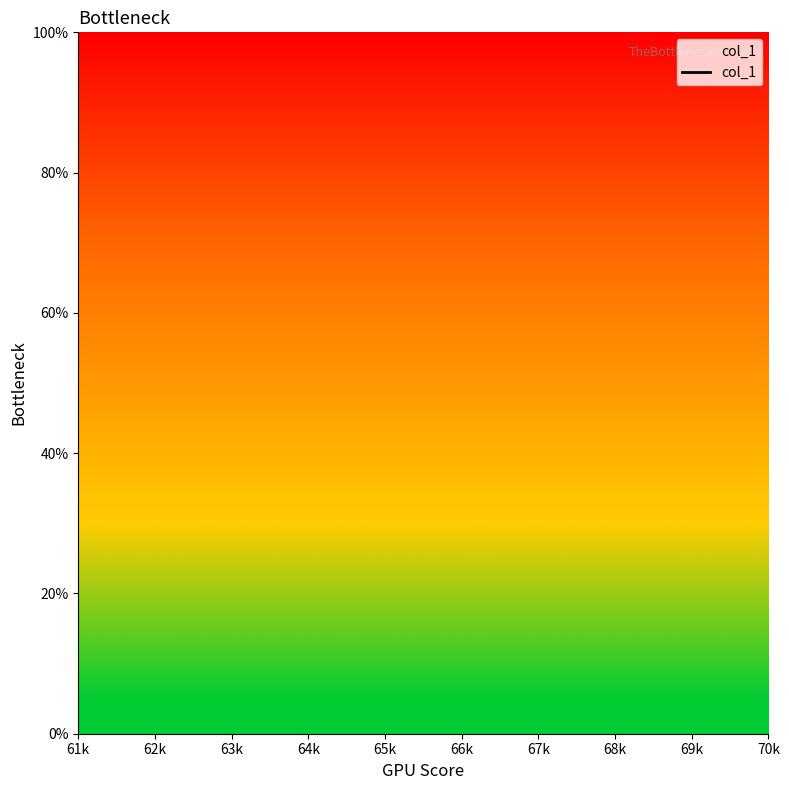

What is the label of the 1st point from the left?

61k